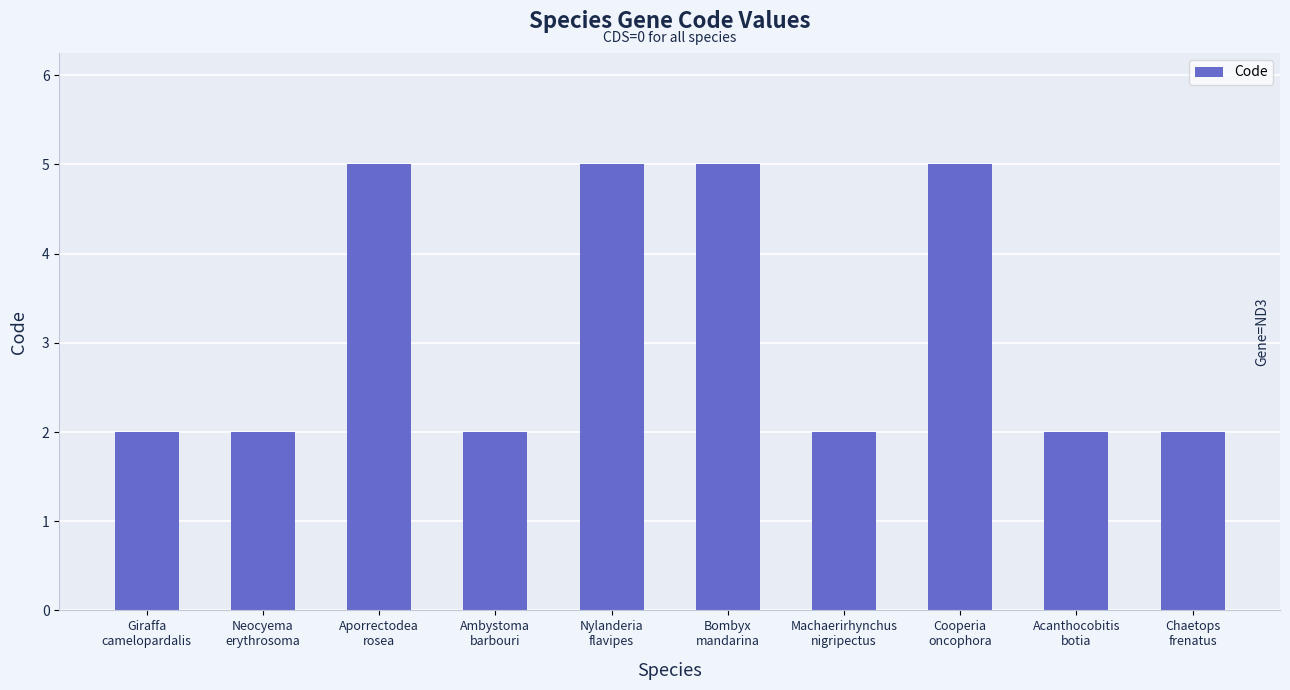

What is the maximum value shown in the chart?

5